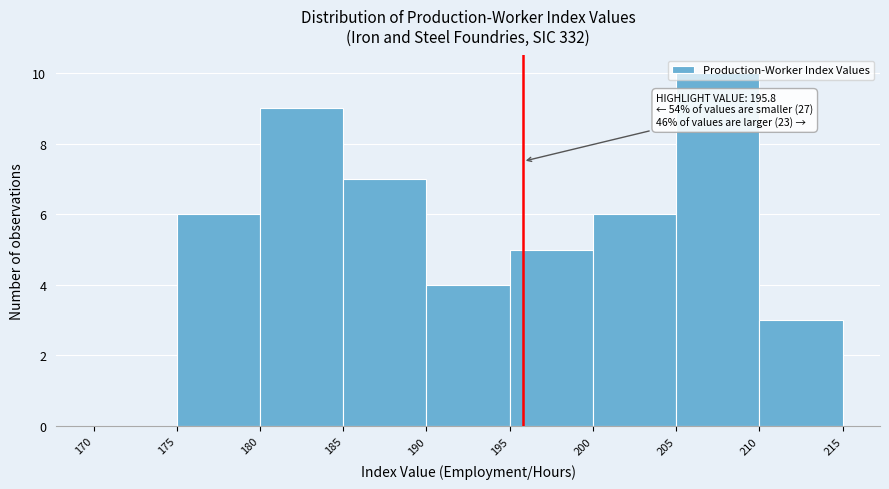

Over which range of the x-axis is the bar tallest?

205 to 210